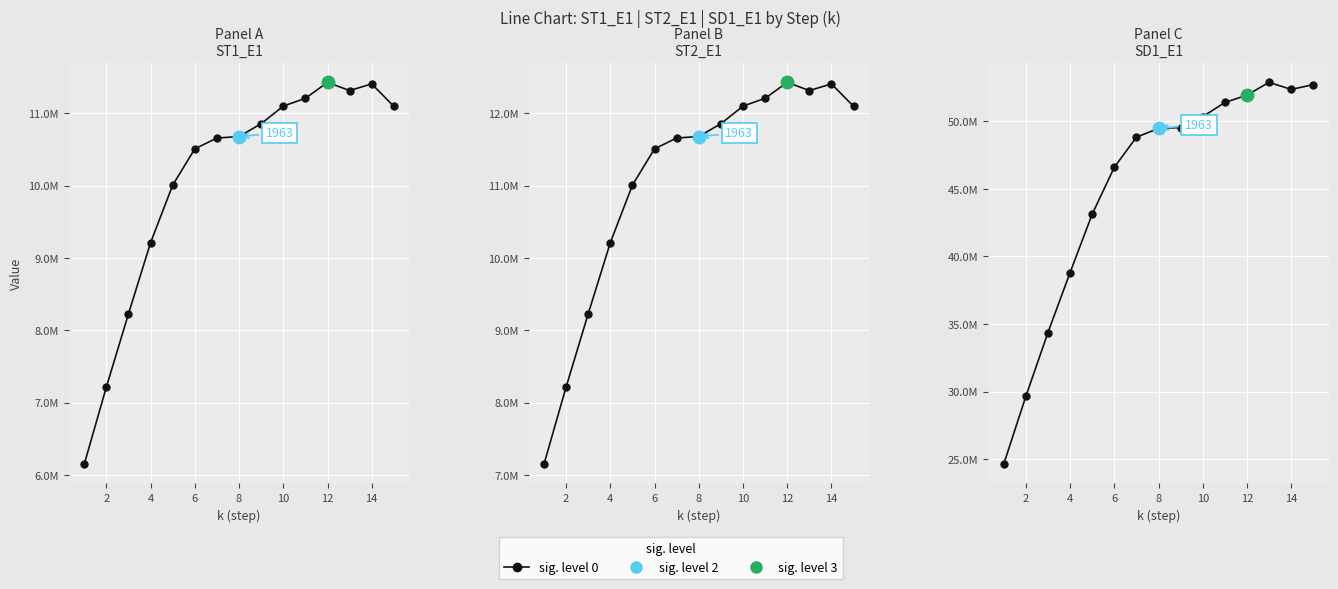

Which category has the highest value across all series?

13